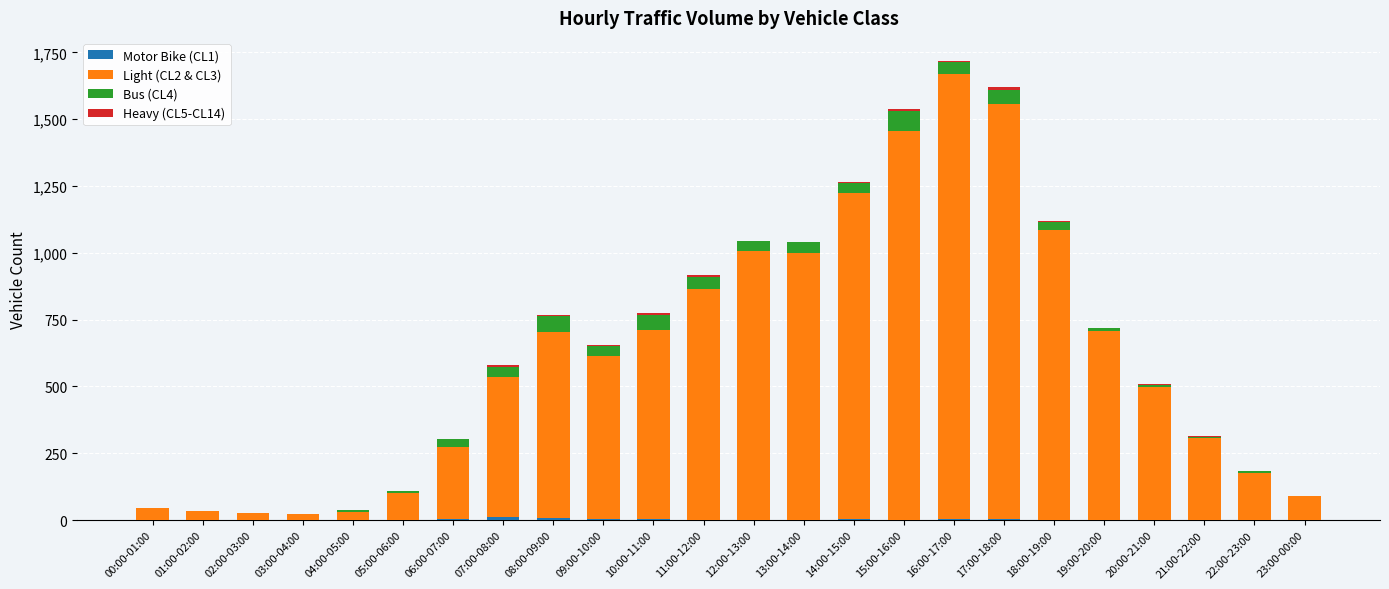

Does the chart contain stacked bars?

Yes